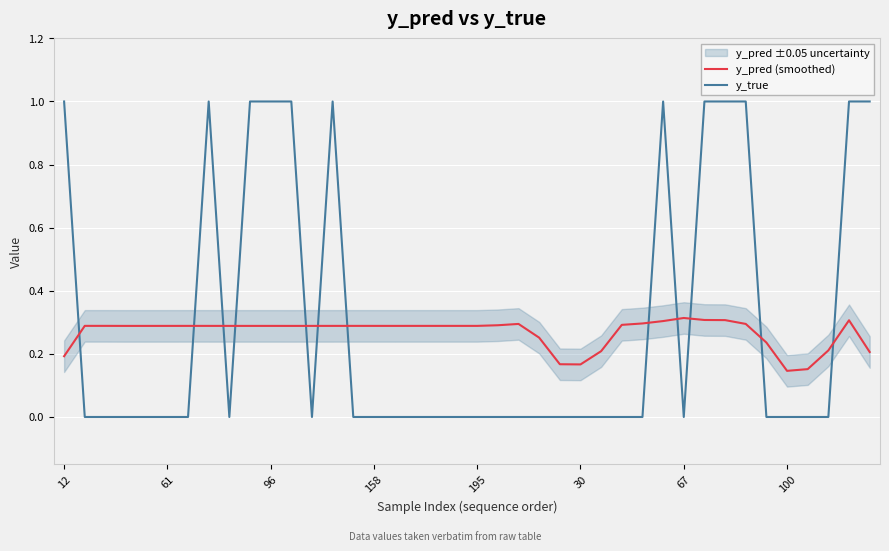

The value of y_true at 34 is -0.7. True or false?

False